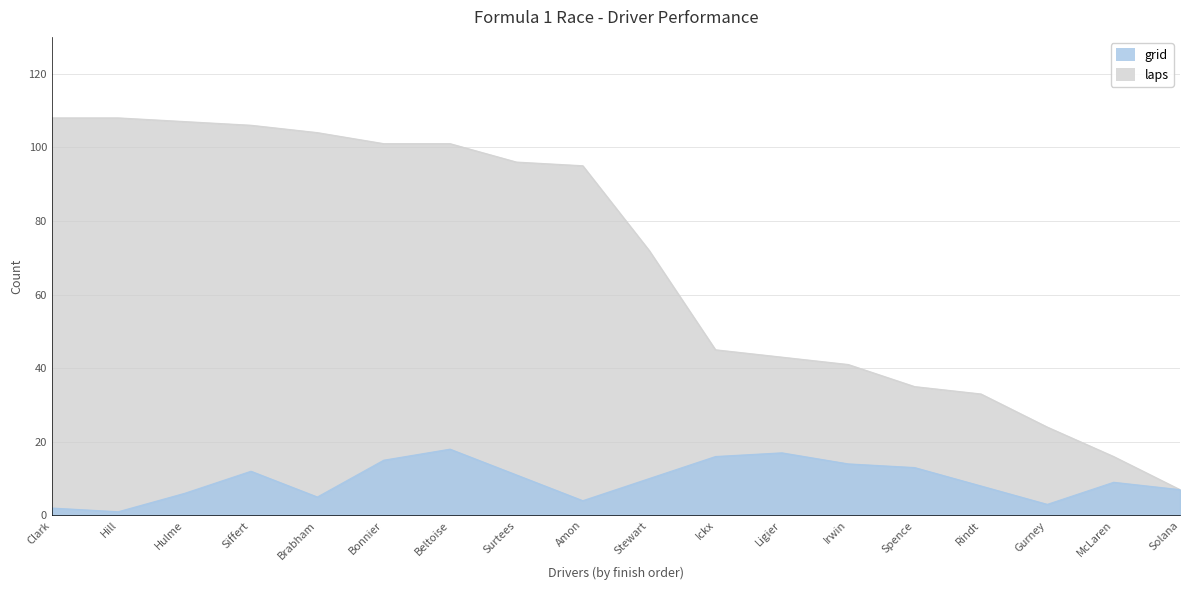

What is the maximum value shown in the chart?

108